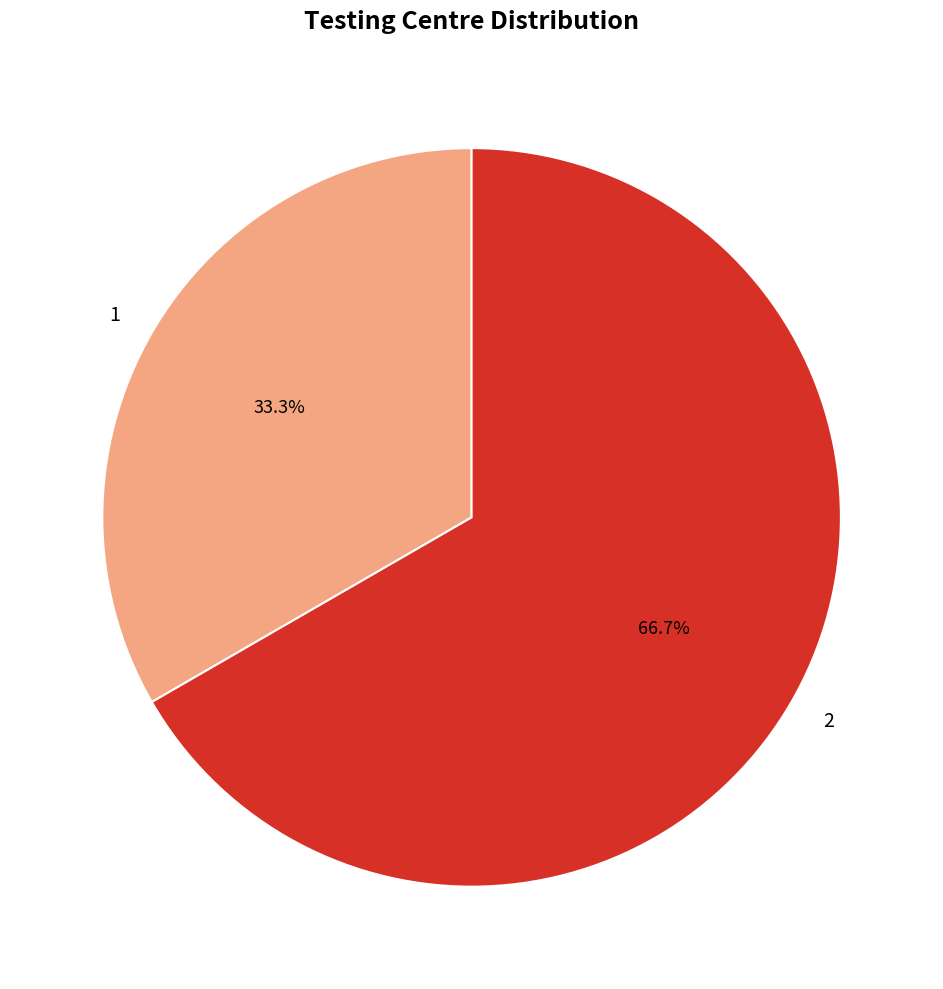

Which slice is the largest?

2